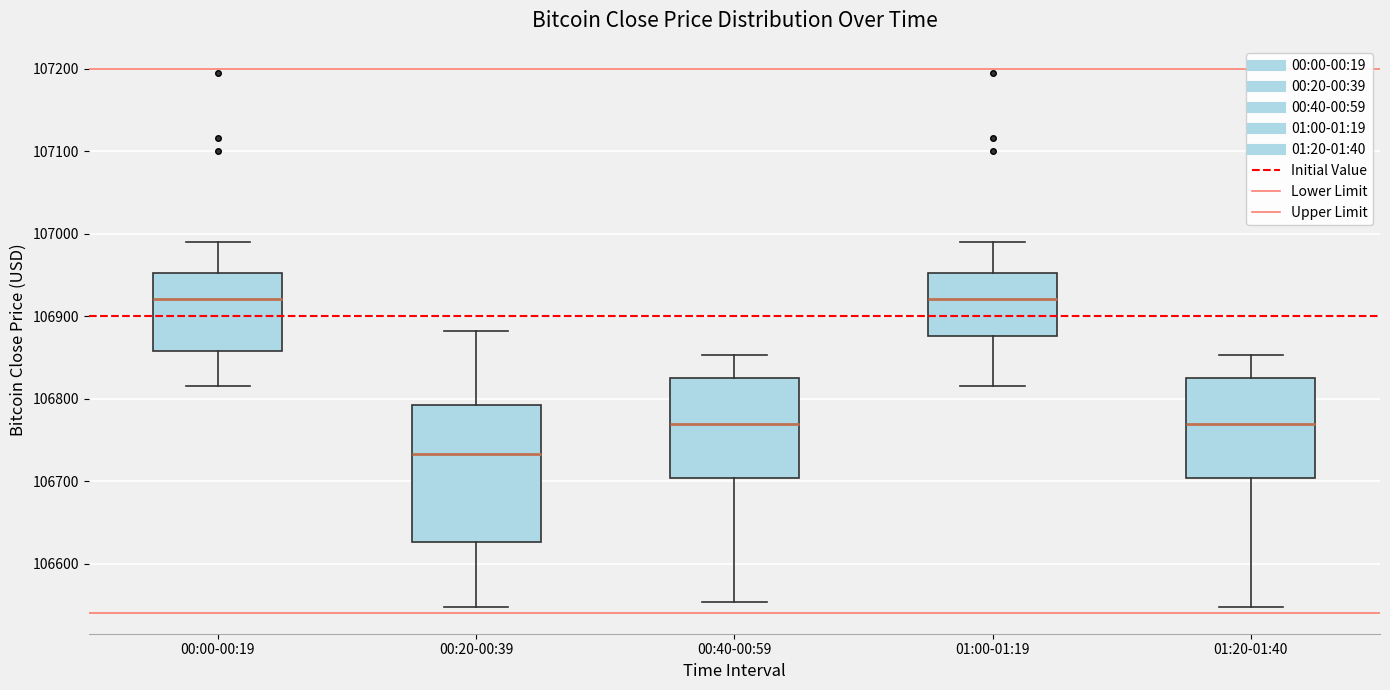

Reading left to right, read every box against the y-axis: the position of its median line, the range the box covers, and the ends of its whiskers. The values are not printed on the chart, so give them approximately, as read against the axis.

00:00-00:19: median 106920, box 106860 to 106950, whiskers 106820 to 106990
00:20-00:39: median 106730, box 106630 to 106790, whiskers 106550 to 106880
00:40-00:59: median 106770, box 106700 to 106830, whiskers 106550 to 106850
01:00-01:19: median 106920, box 106880 to 106950, whiskers 106820 to 106990
01:20-01:40: median 106770, box 106700 to 106830, whiskers 106550 to 106850